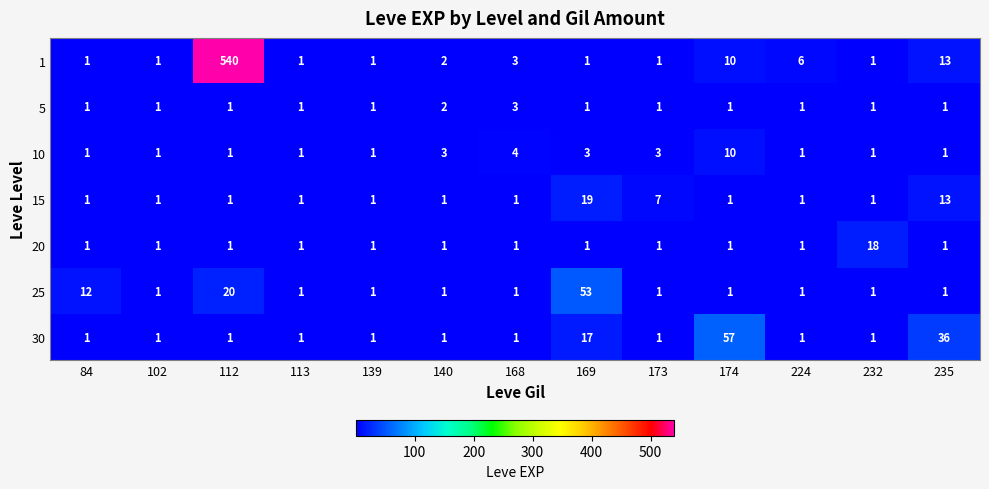

Which category has the highest value across all series?

112